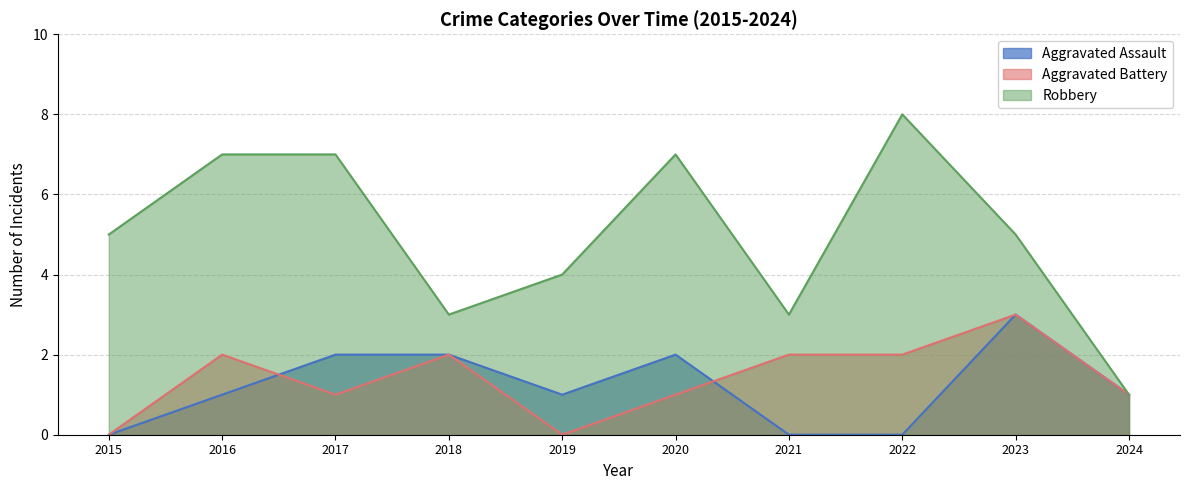

Reading left to right, what are all the values shown in this chart?

Aggravated Assault: 0	1	2	2	1	2	0	0	3	1
Aggravated Battery: 0	2	1	2	0	1	2	2	3	1
Robbery: 5	7	7	3	4	7	3	8	5	1